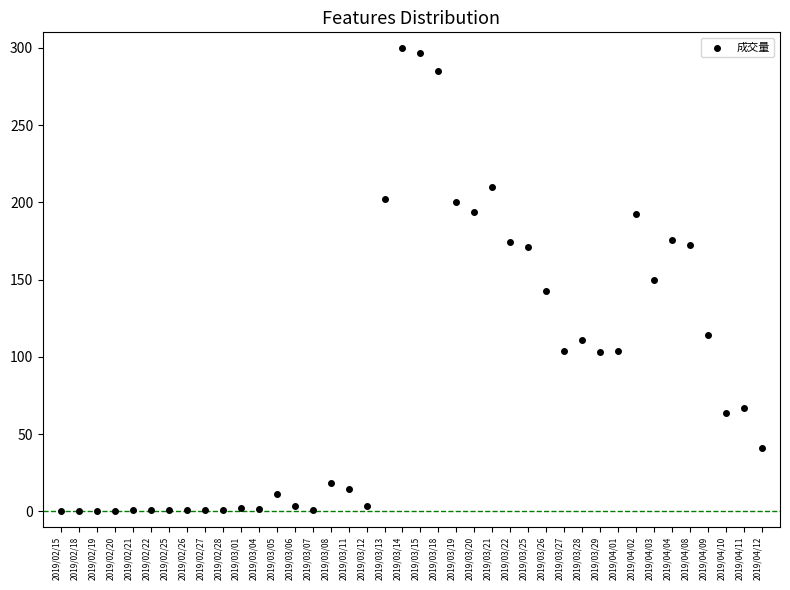

What is the range of Y values (max minus min)?

300.0